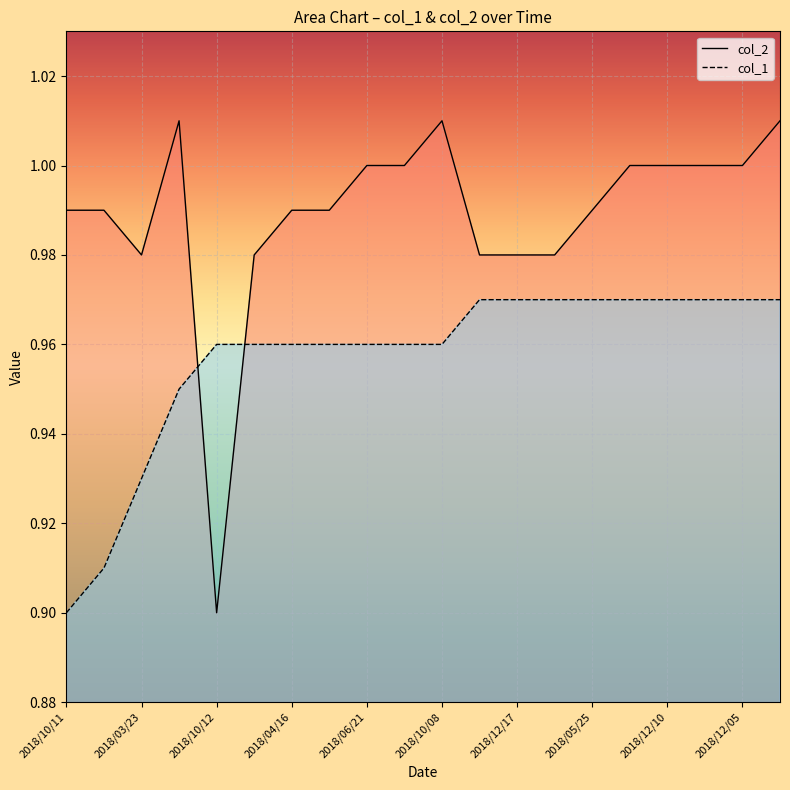

What is the label of the 6th point from the right?

2018/05/25